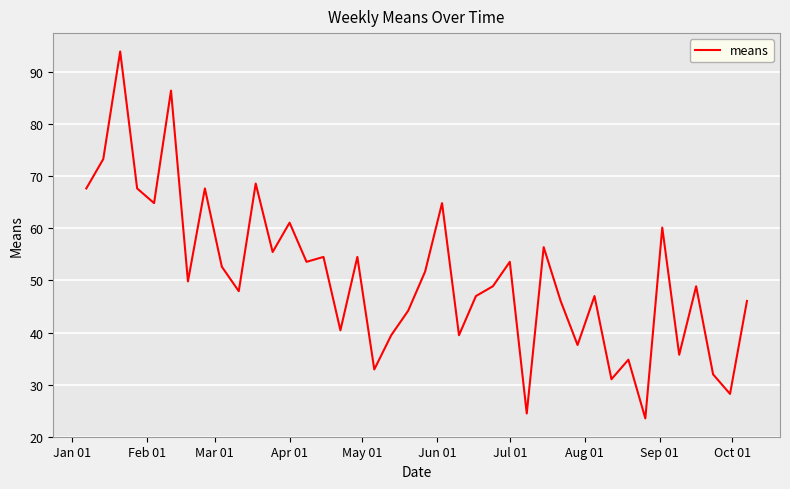

What is the greatest value displayed?

94.0